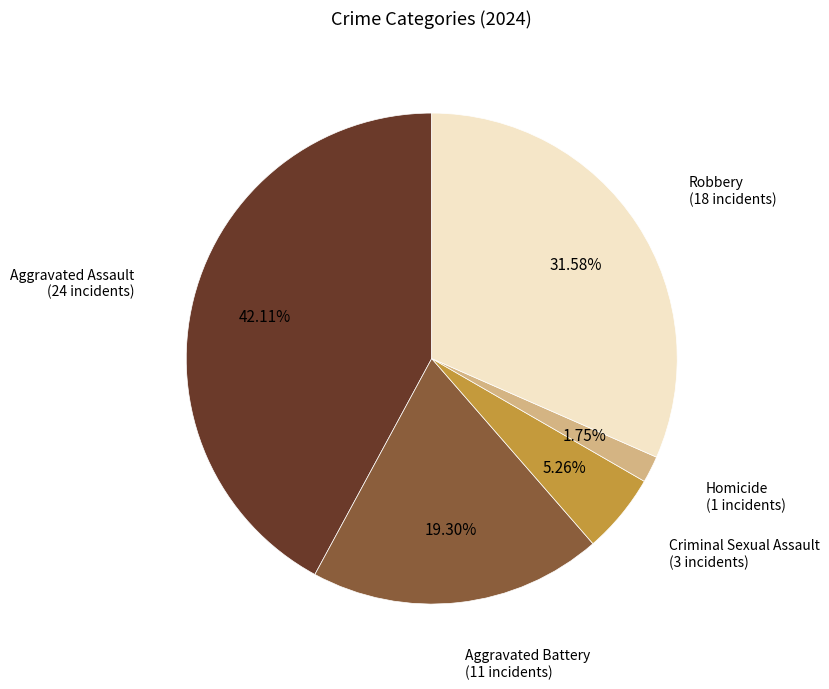

Is there any slice that represents more than half of the pie?

No